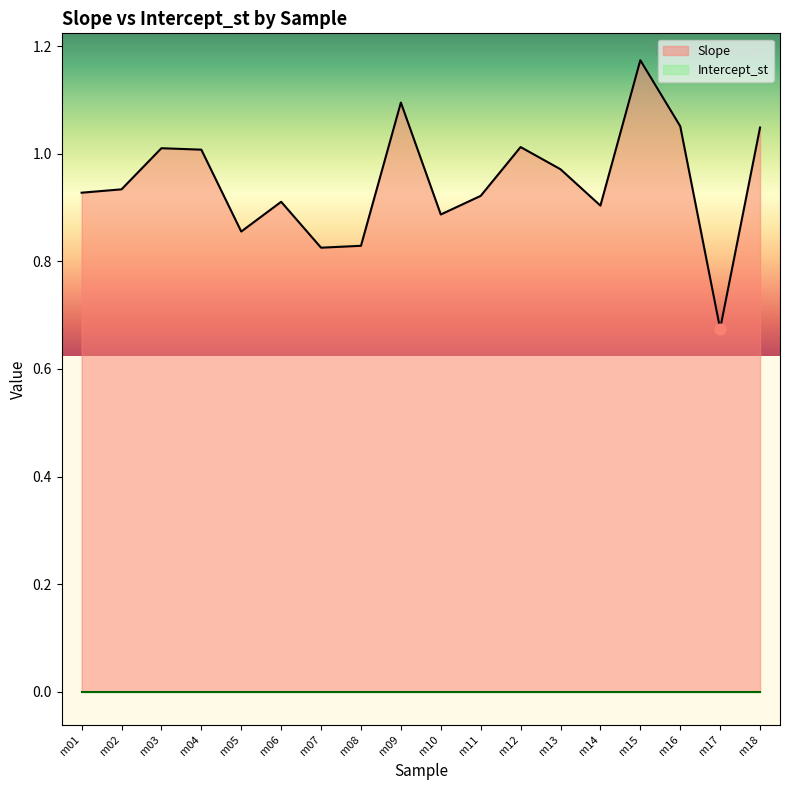

Between m10 and m06, which is larger?

m06